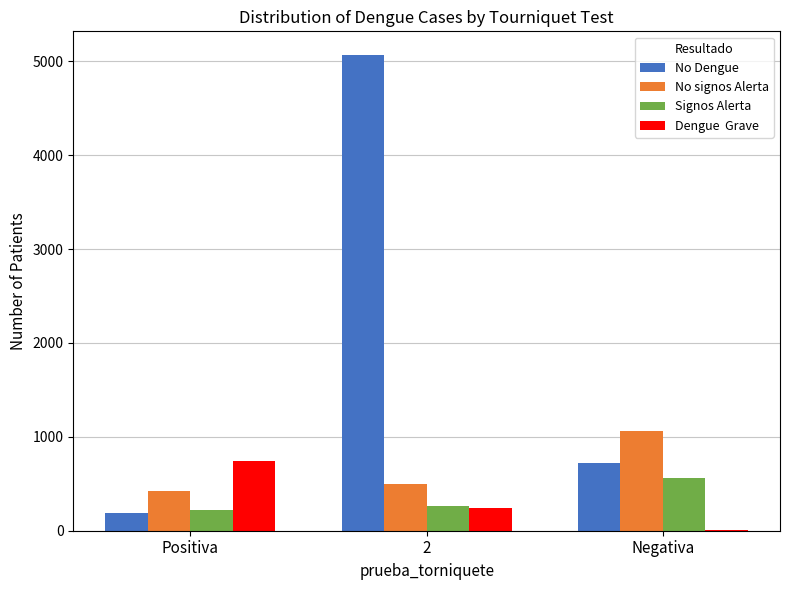

What is the maximum value shown in the chart?

5067